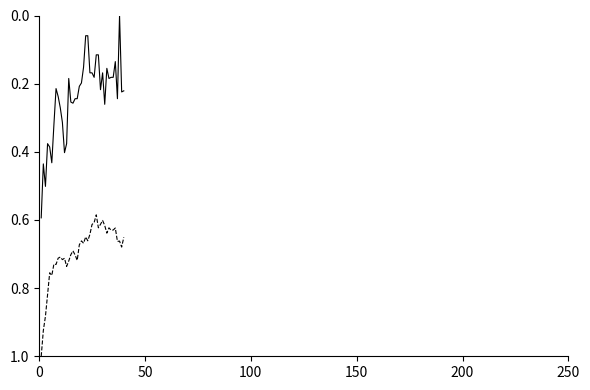

What is the greatest value displayed?

1.0